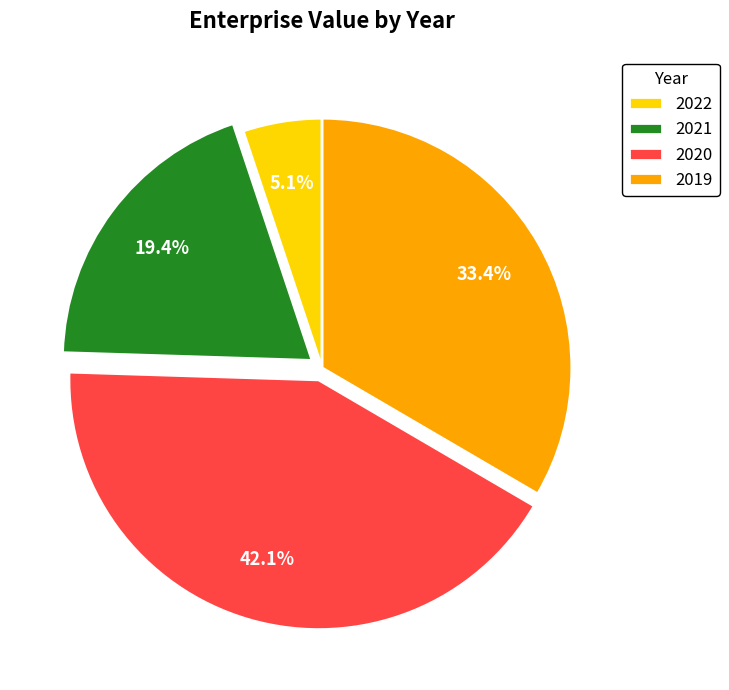

Rank the categories by value from highest to lowest.

2020, 2019, 2021, 2022